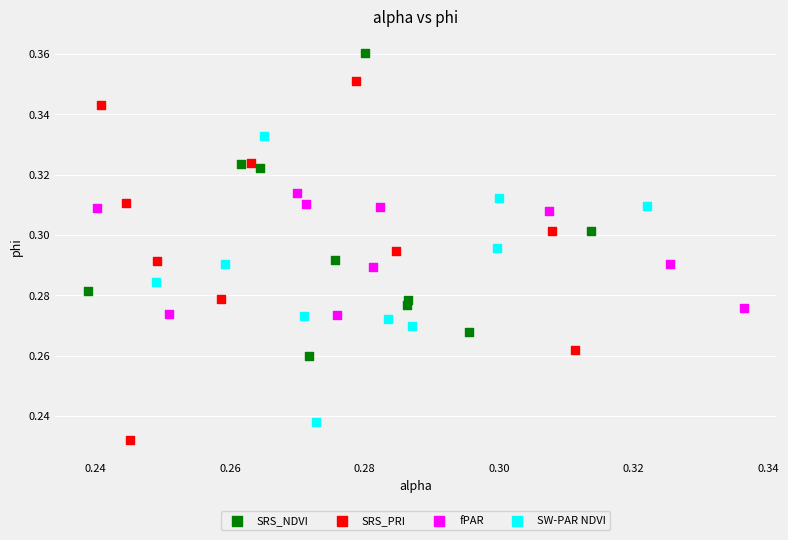

Which series has the widest spread of Y values?

SRS_PRI